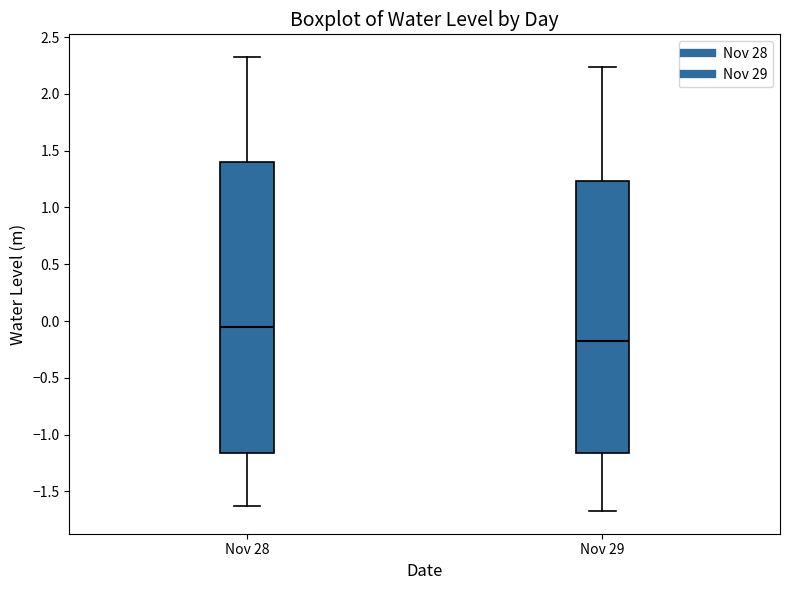

Comparing the boxes themselves (not the whiskers), which one is the tallest?

Nov 28